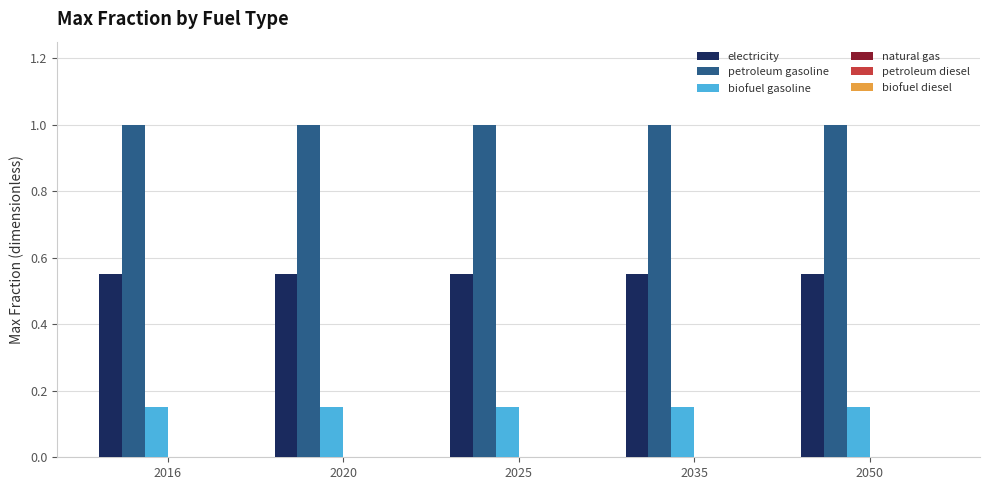

The value of electricity at 2035 is 0.8. True or false?

False